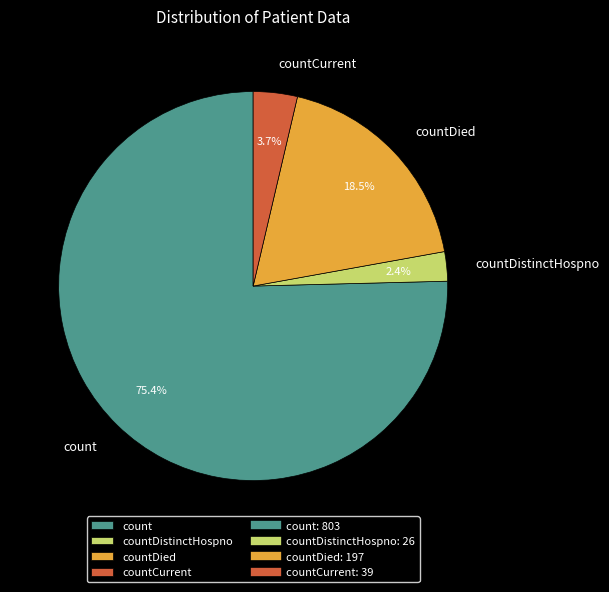

To the nearest percent, what is the combined percentage of countDistinctHospno and countDied?

21%